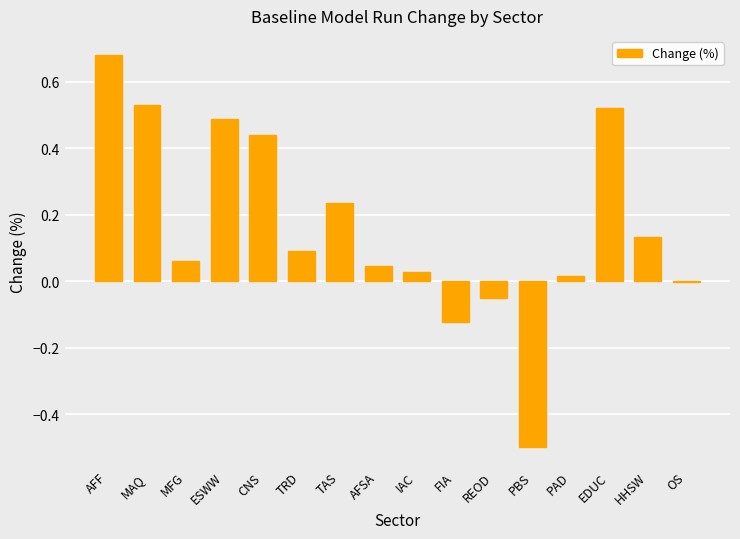

Between PBS and AFF, which is larger?

AFF